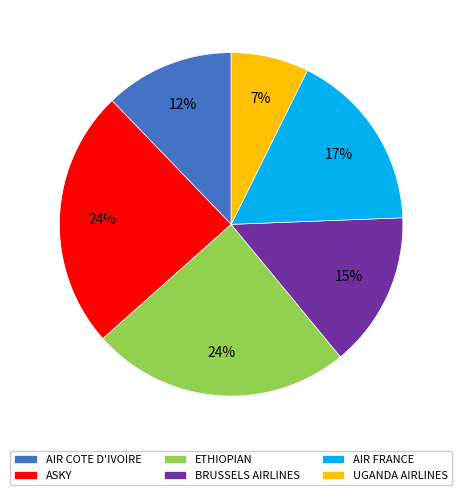

To the nearest percent, what is the combined percentage of UGANDA AIRLINES and AIR FRANCE?

24%